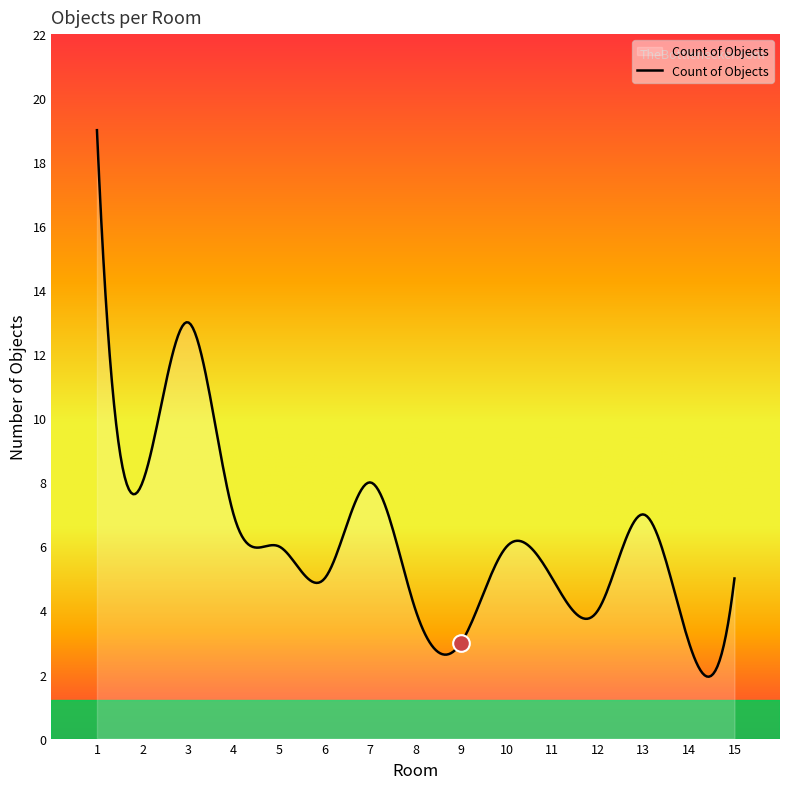

What is the minimum value shown in the chart?

1.9